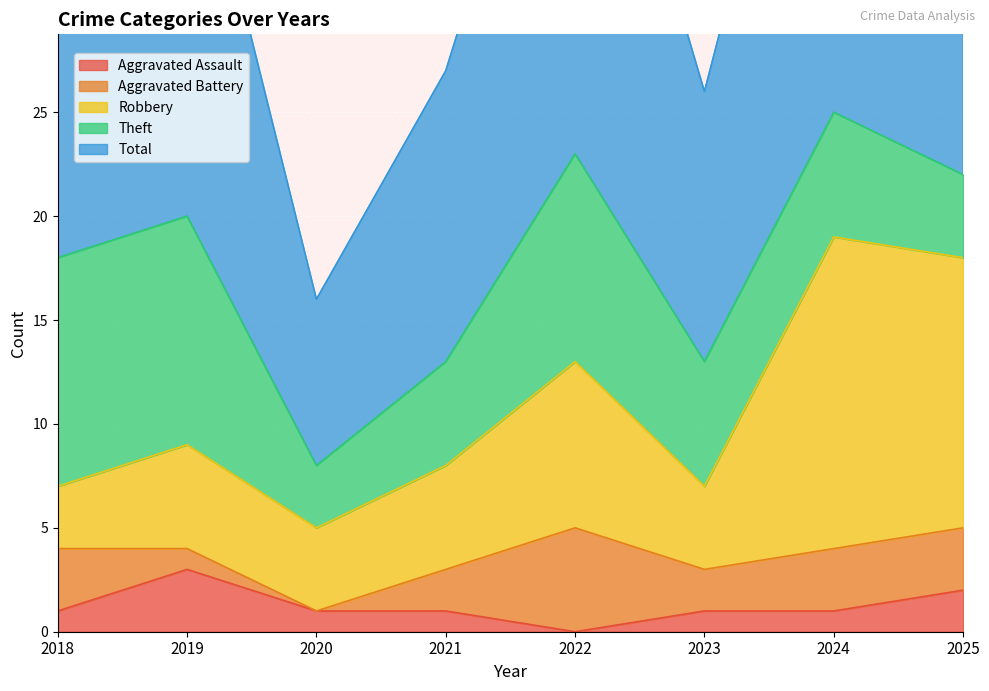

The value of Aggravated Battery at 2022 is 2. True or false?

False